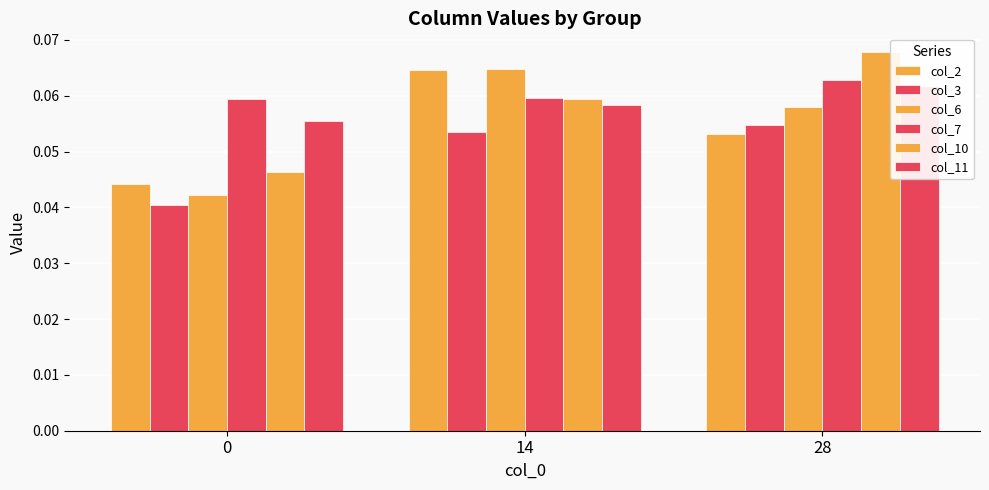

What is the value of the col_11 bar at the 3rd from the left?

0.1